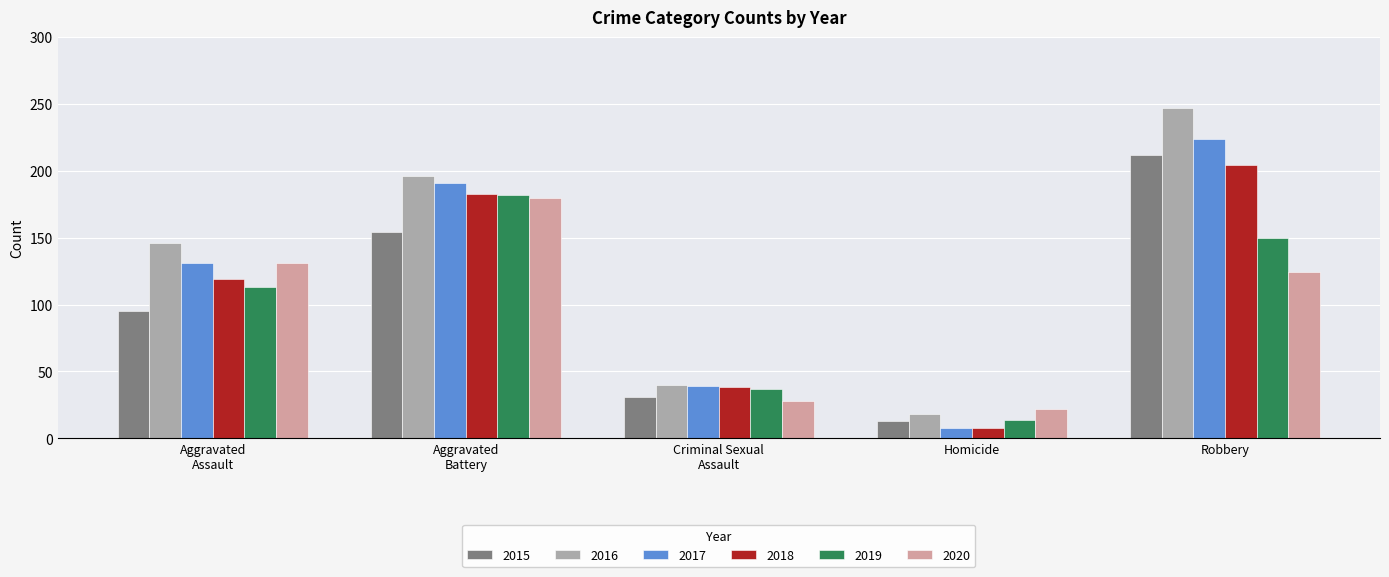

Which series has the largest range (max minus min)?

2016